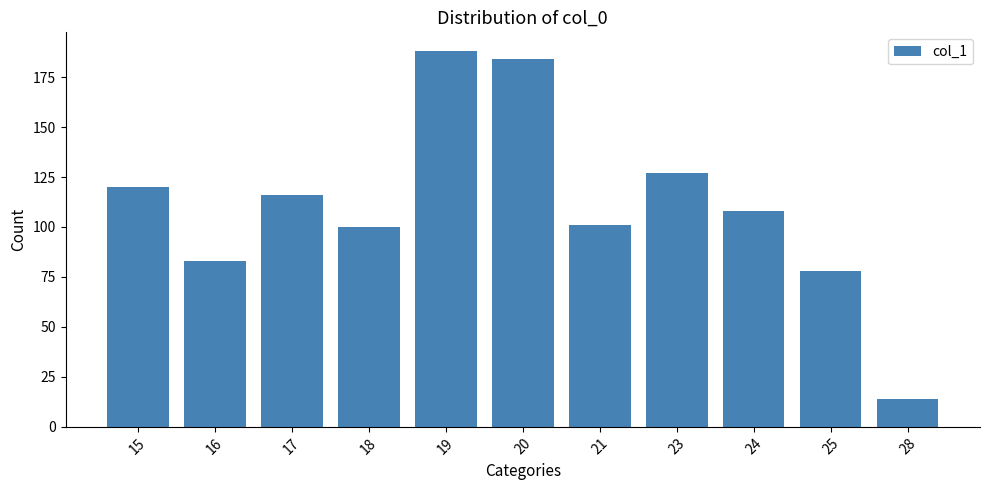

What is the average value?

111